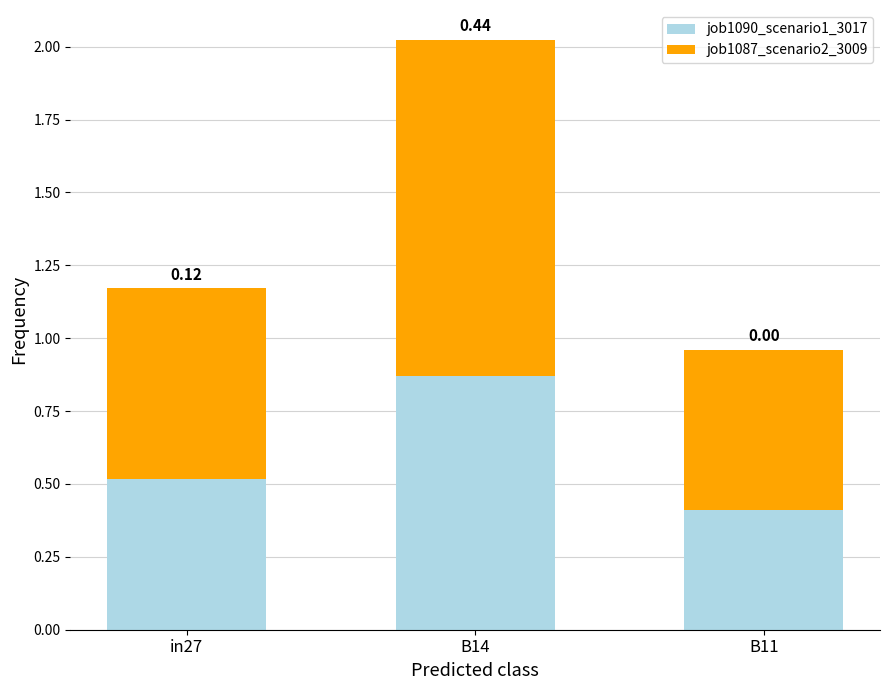

What are all the series names shown in the legend?

job1090_scenario1_3017, job1087_scenario2_3009